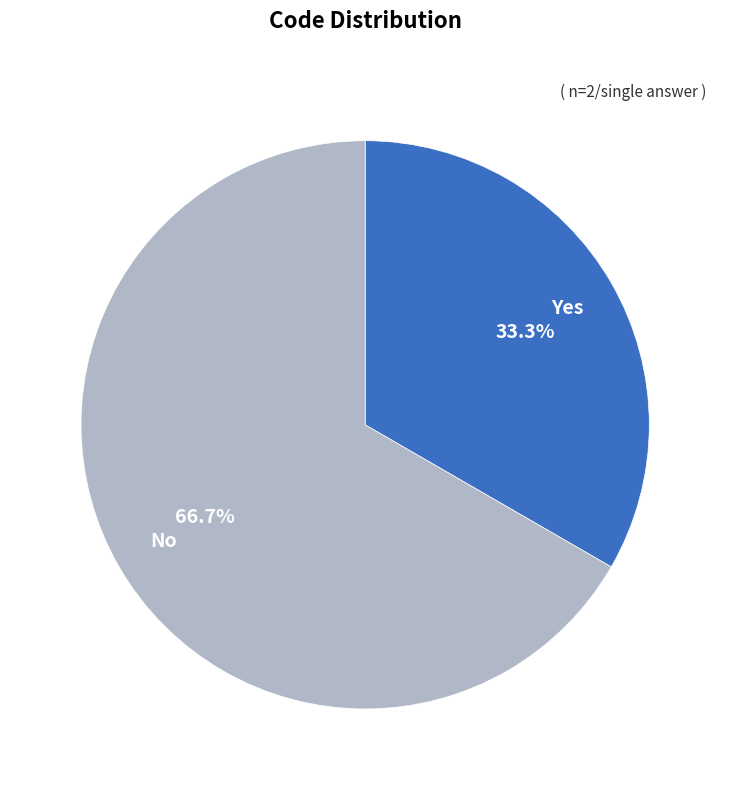

To the nearest percent, what is the average slice percentage?

50%